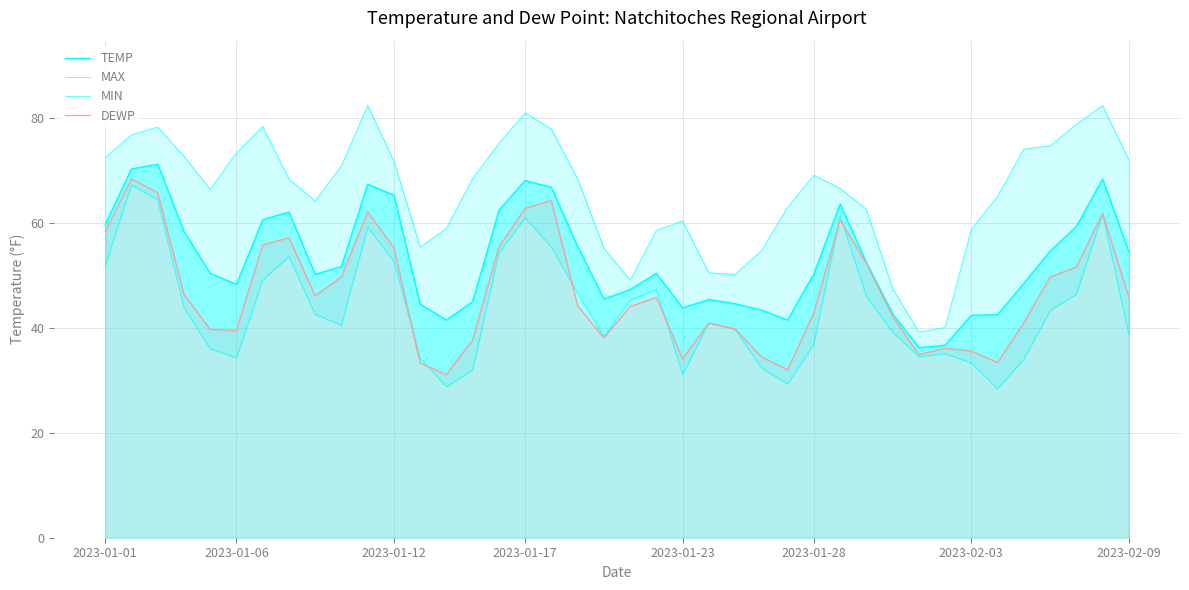

What is the sum of the DEWP values at 2023-02-09 and 2023-01-23?

80.0